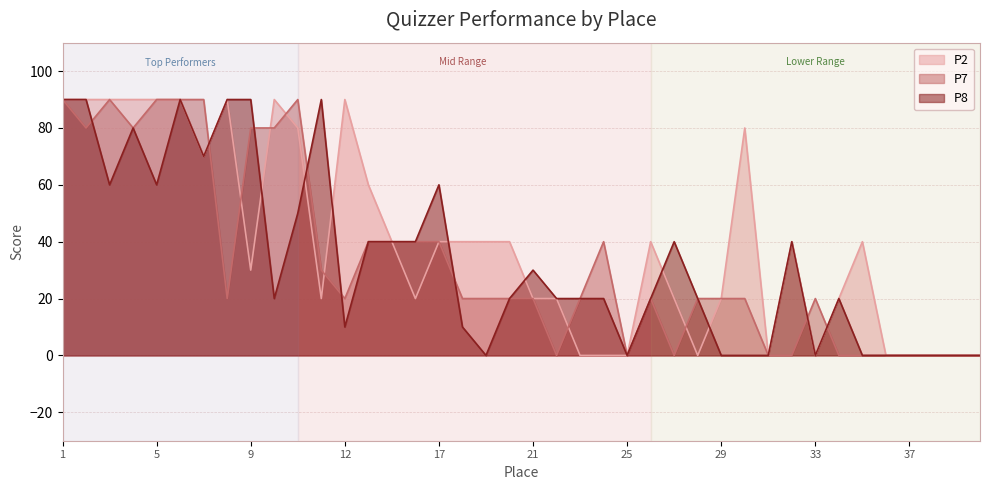

At which category does the chart reach its minimum across all series?

23